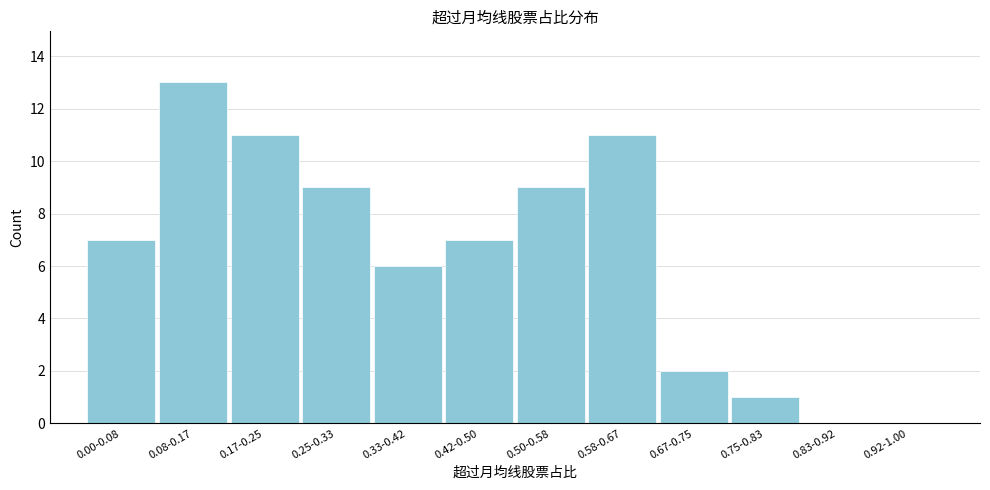

Reading left to right, what are all the values shown in this chart?

0.00-0.08=7	0.08-0.17=13	0.17-0.25=11	0.25-0.33=9	0.33-0.42=6	0.42-0.50=7	0.50-0.58=9	0.58-0.67=11	0.67-0.75=2	0.75-0.83=1	0.83-0.92=0	0.92-1.00=0